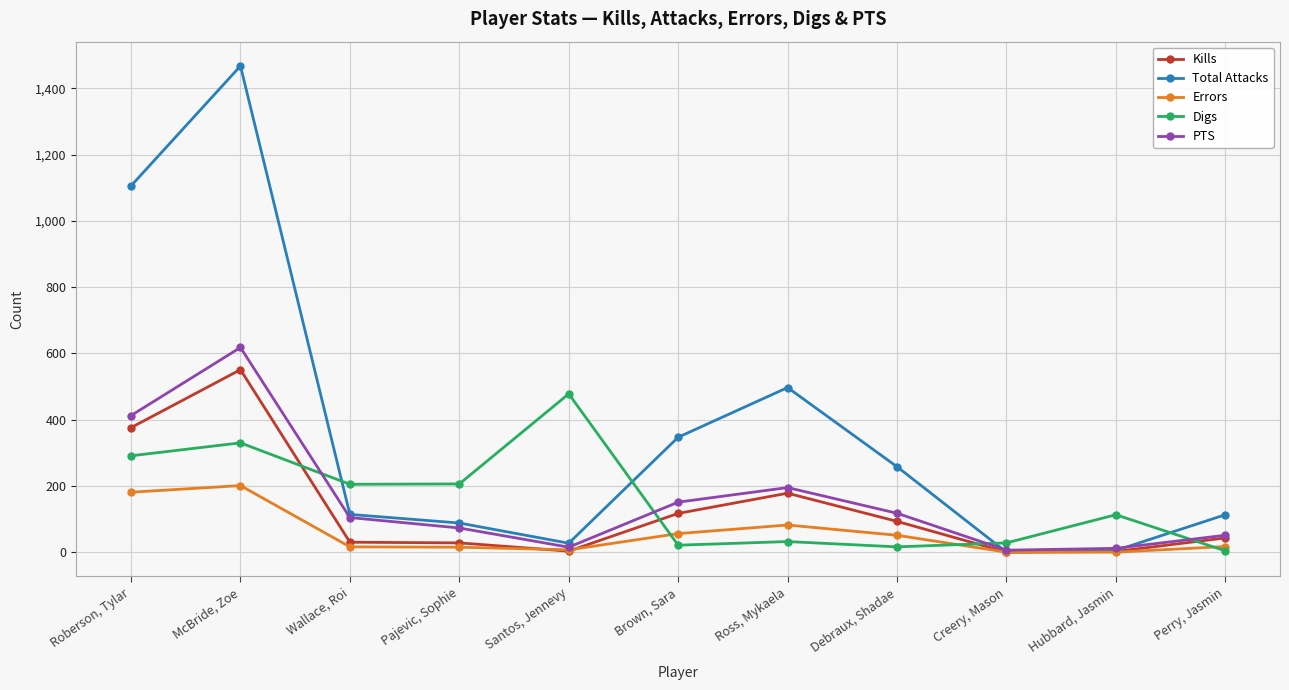

Where is the first local maximum for Digs?

McBride, Zoe